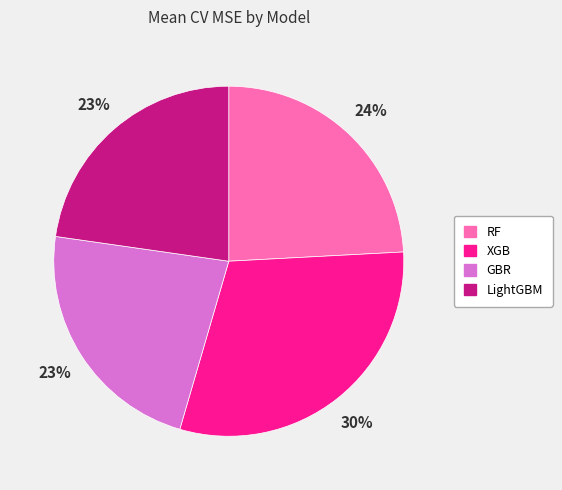

Count the number of slices in the pie.

4